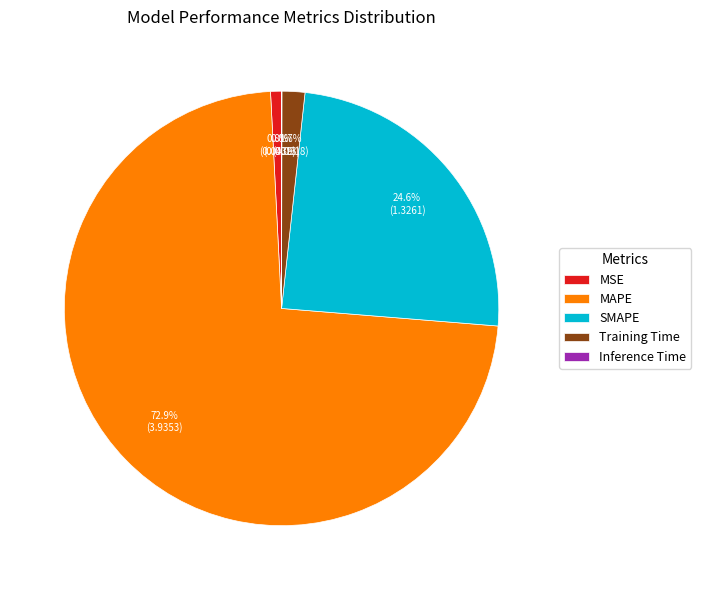

Which has a higher value, MSE or Training Time?

Training Time